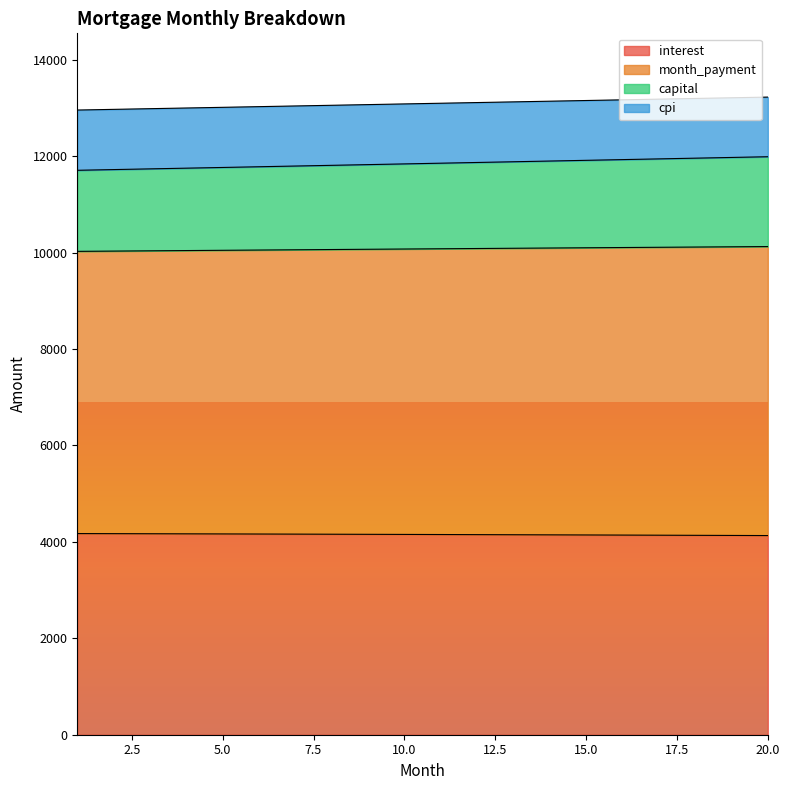

At which category does the chart reach its peak across all series?

20